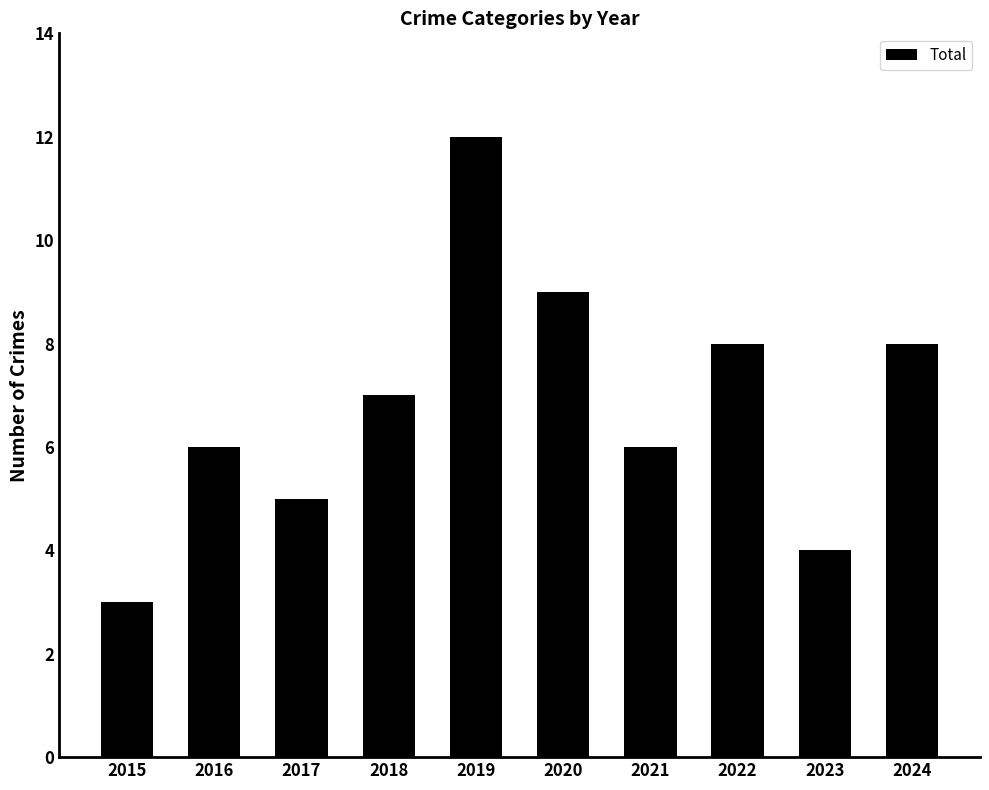

What is the ratio of the value at 2019 to the value at 2018?

1.7